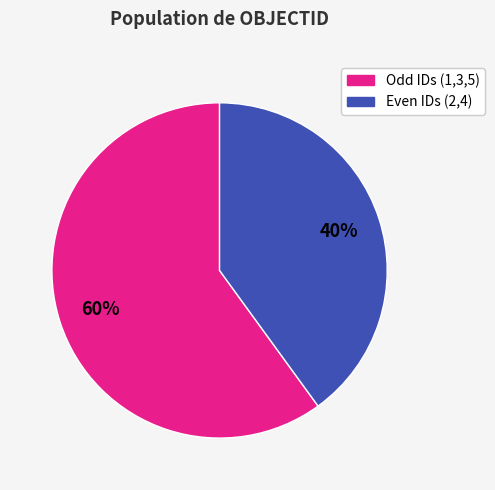

Is there any slice that represents more than half of the pie?

Yes